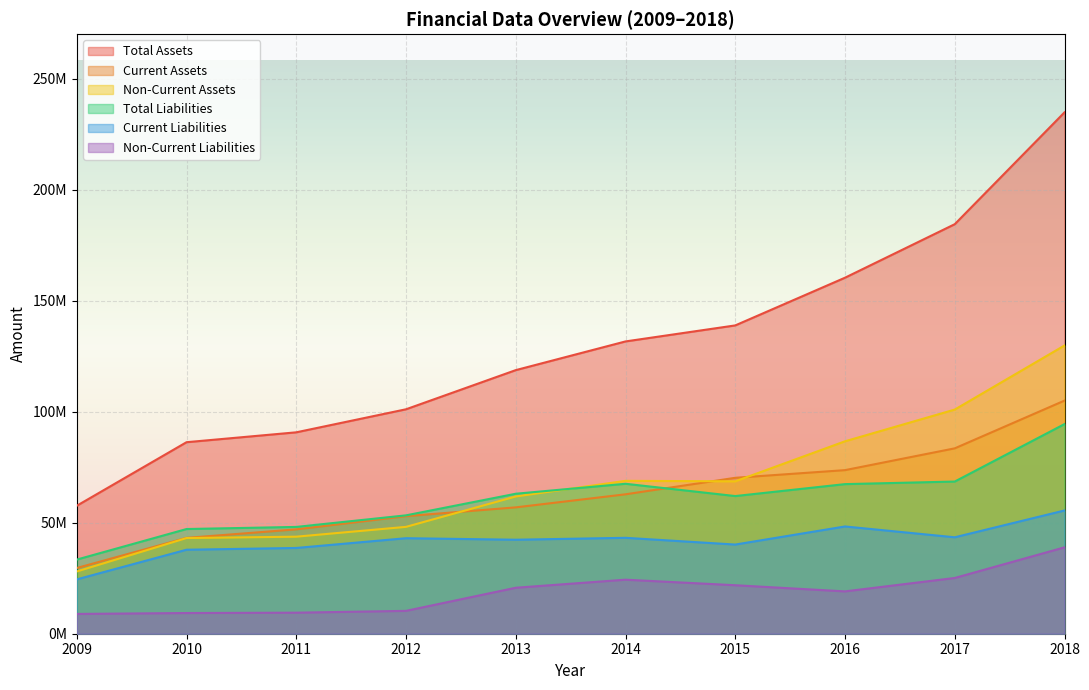

Where is Current Liabilities nearest to the value 39982736?

2015